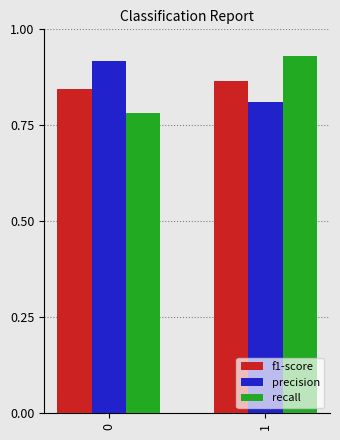

What is the difference between the precision values at 1 and 0?

0.1